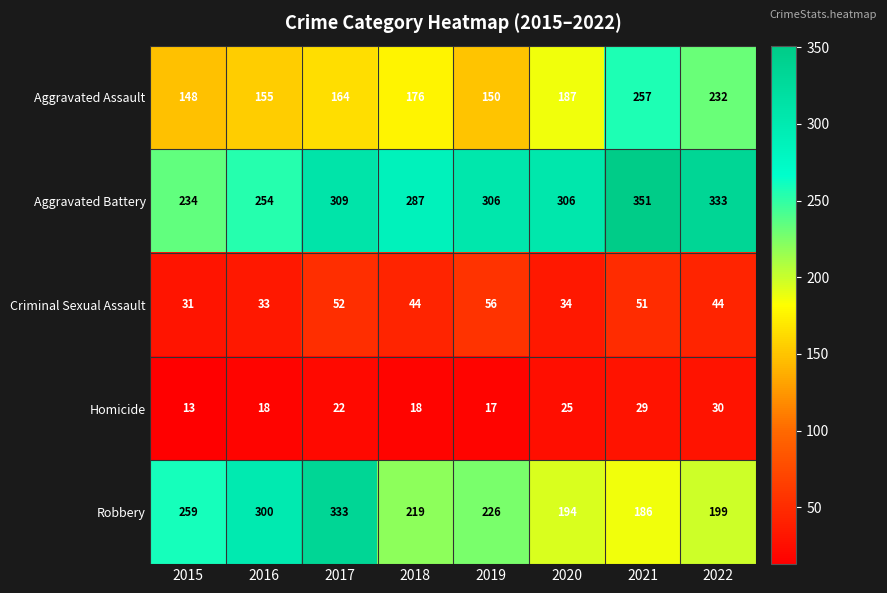

Read the Aggravated Battery value at 2017.

309